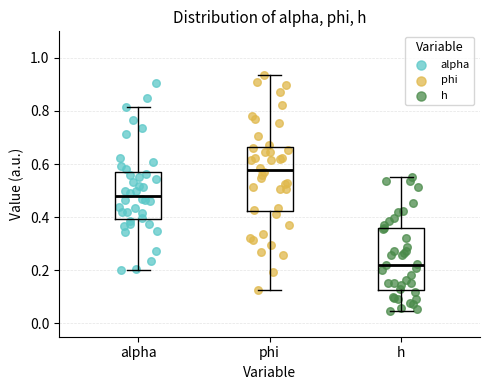

Reading left to right, transcribe this box plot: for each box, give where its median line is, the range the box spans, and where its two whiskers end, as read against the y-axis. The values are not printed on the chart, so give them approximately, as read against the axis.

alpha: median 0.48, box 0.40 to 0.56, whiskers 0.20 to 0.82
phi: median 0.58, box 0.42 to 0.66, whiskers 0.12 to 0.94
h: median 0.22, box 0.12 to 0.36, whiskers 0.04 to 0.54